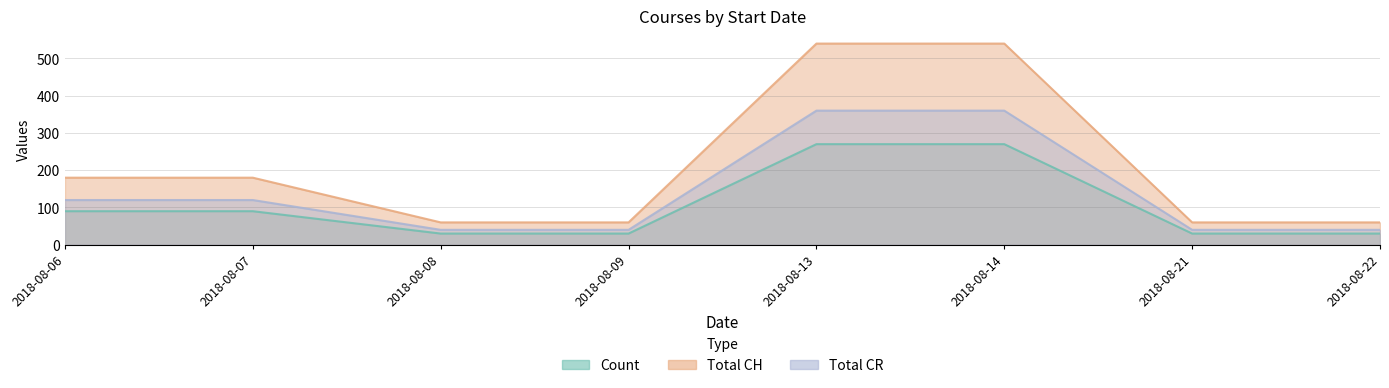

True or false: Count has a value of 13 at 2018-08-08.

False